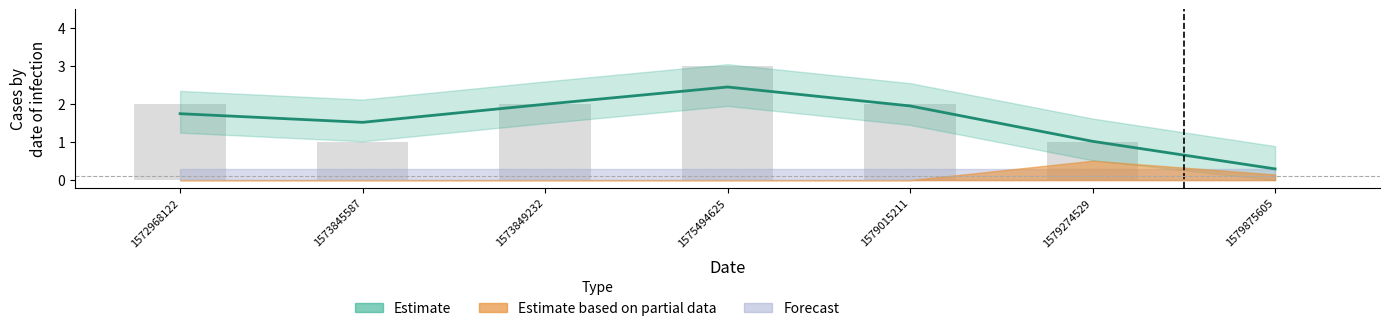

What value does the data have at 1579274529?

1